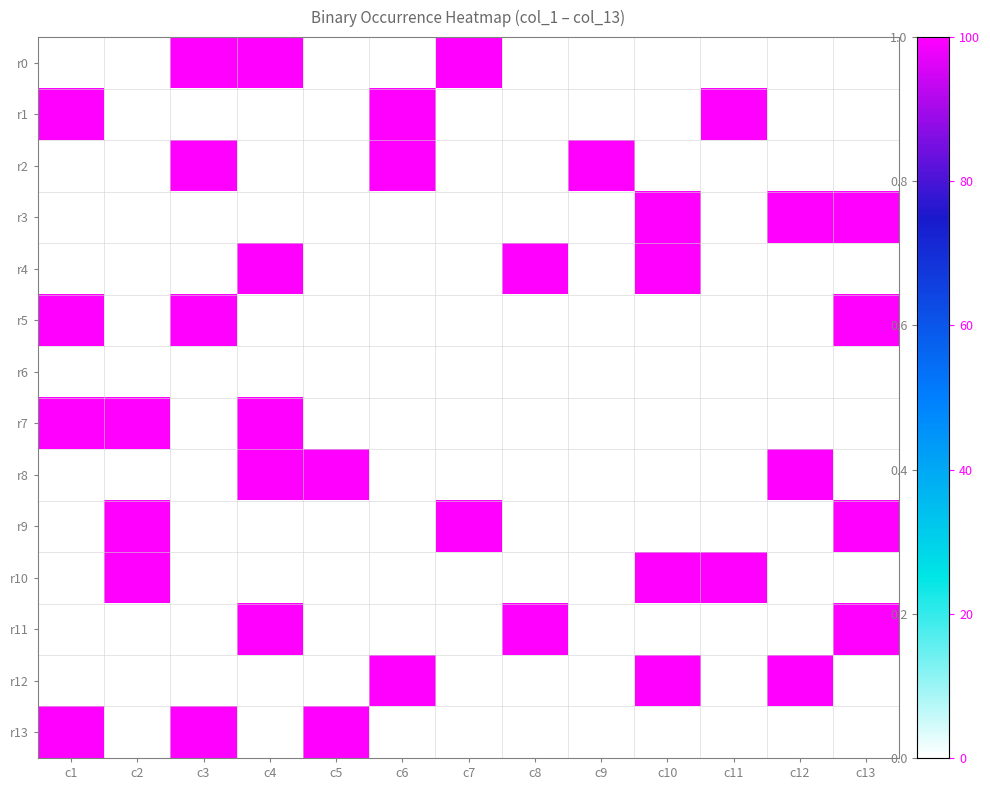

Between c2 and c3, which series saw the biggest shift?

r0